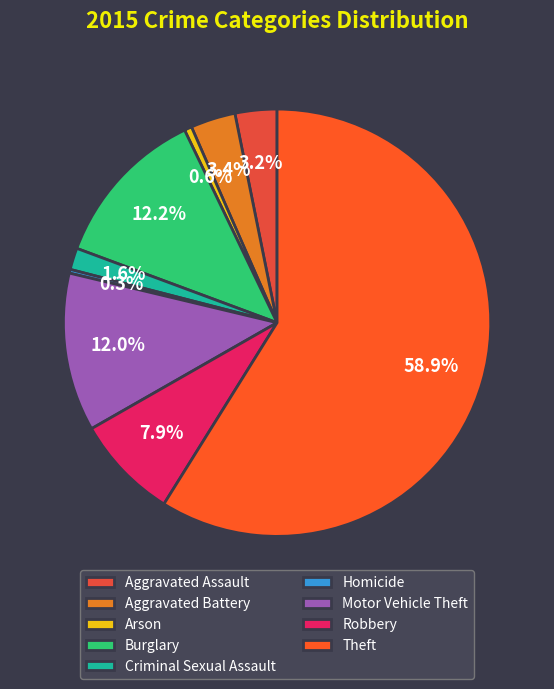

What percentage do Aggravated Assault and Arson together represent?

3.7%